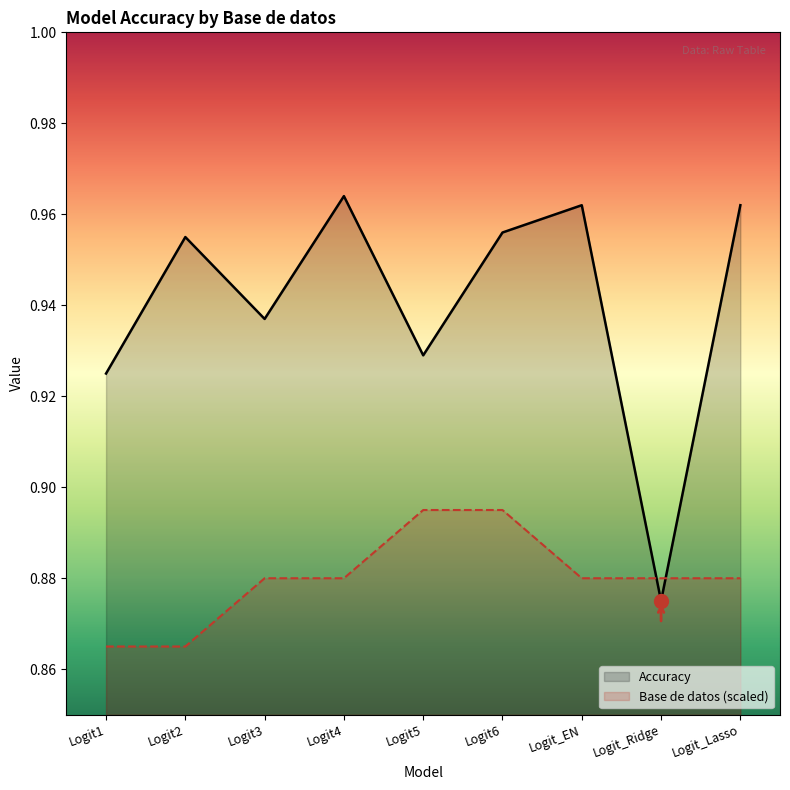

What is the label of the 9th point from the right?

Logit1